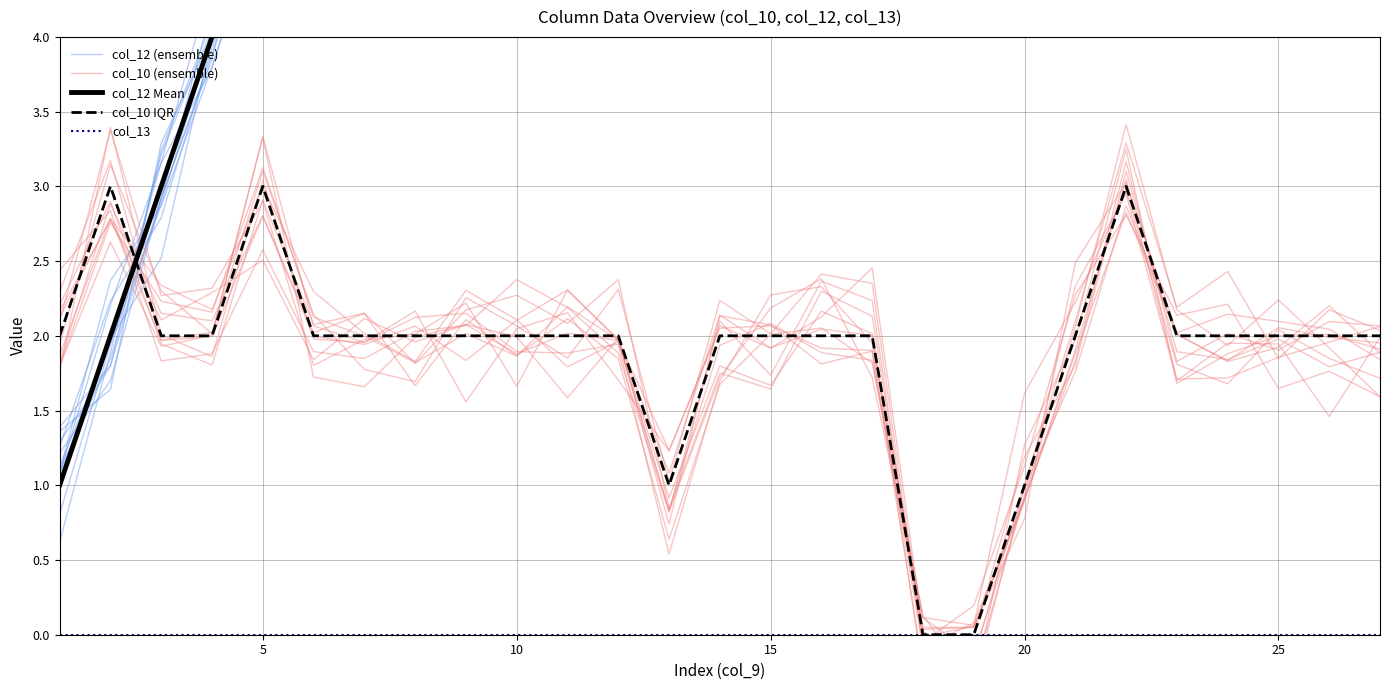

Is this an area chart (filled region under the line)?

No